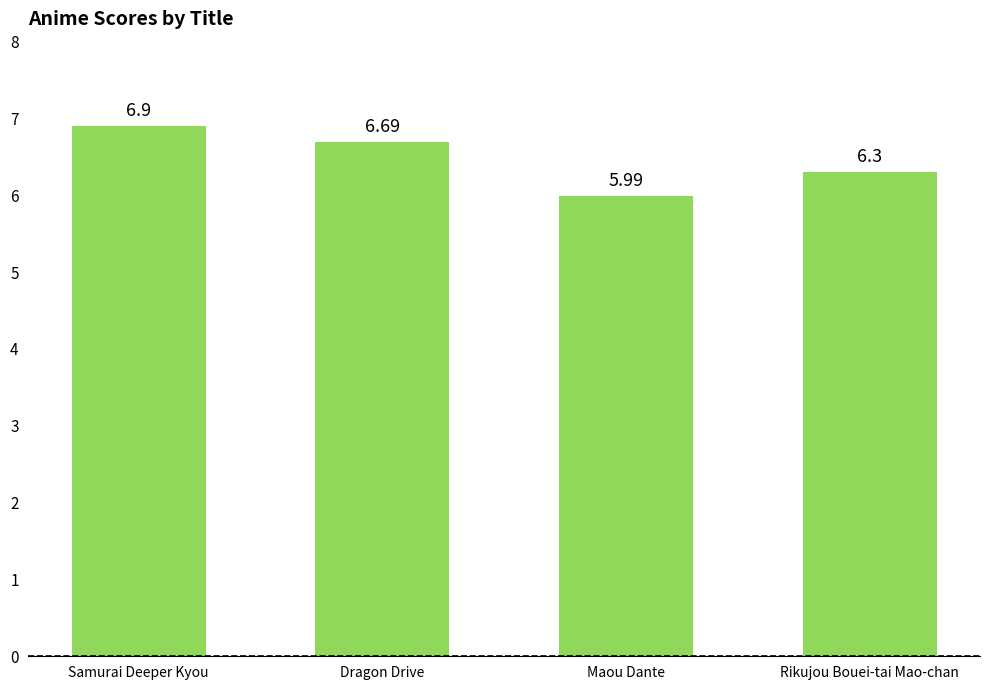

Which has a higher value, Maou Dante or Dragon Drive?

Dragon Drive